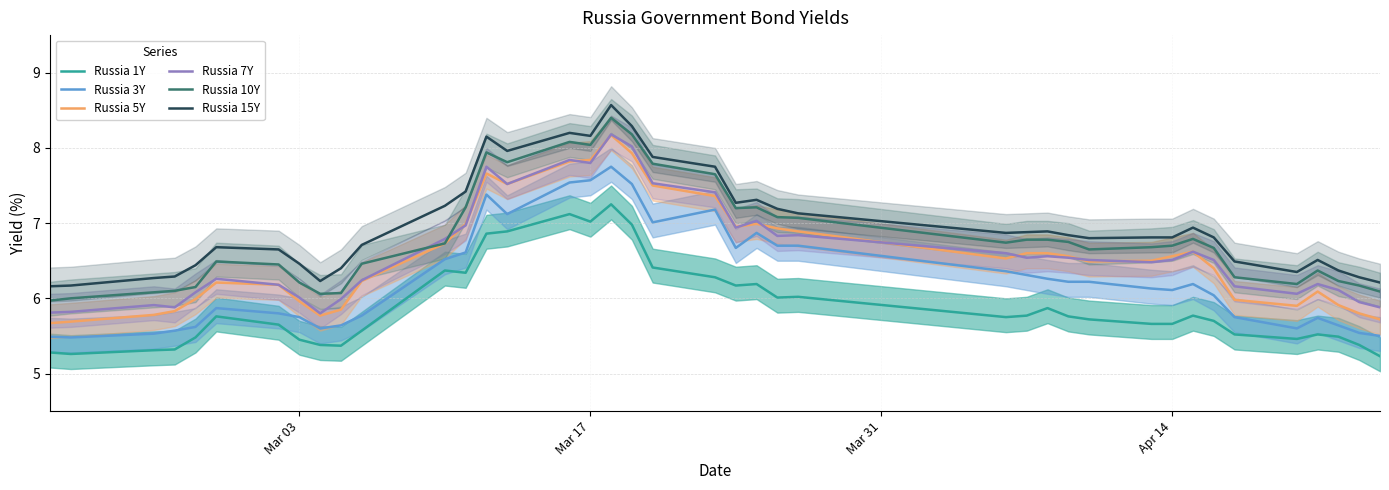

What is the highest value of the Russia 5Y series?

8.2